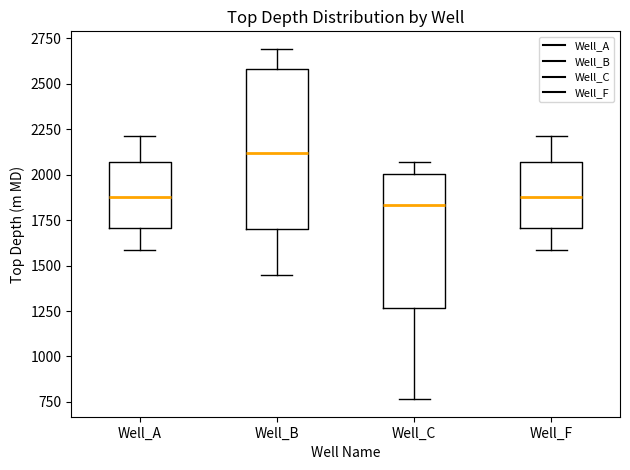

Where is the lower edge of the box for Well_B on the y-axis? The values are not printed on the chart, so give them approximately, as read against the axis.

1700